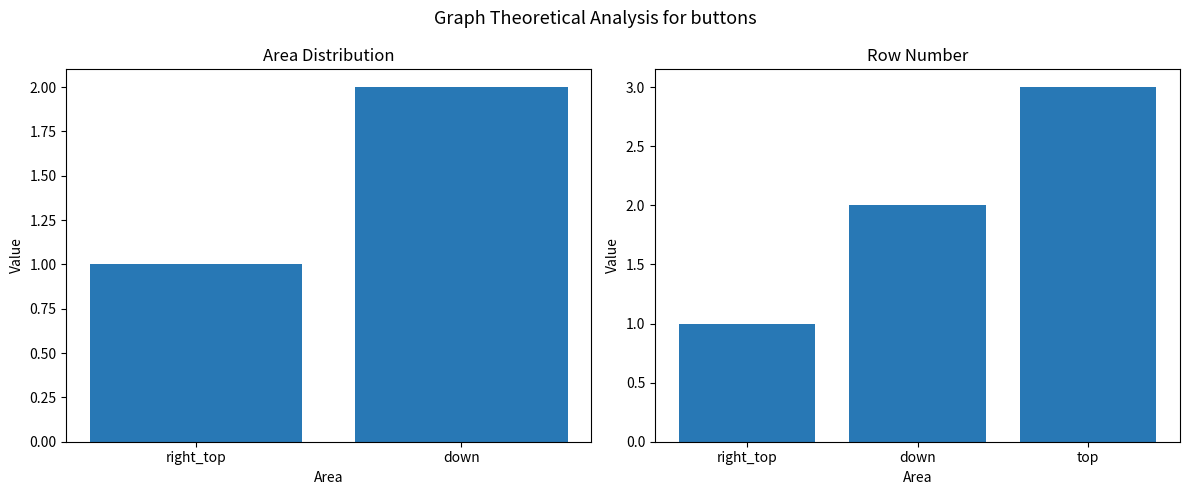

Count the values in the range 1 to 3.

3